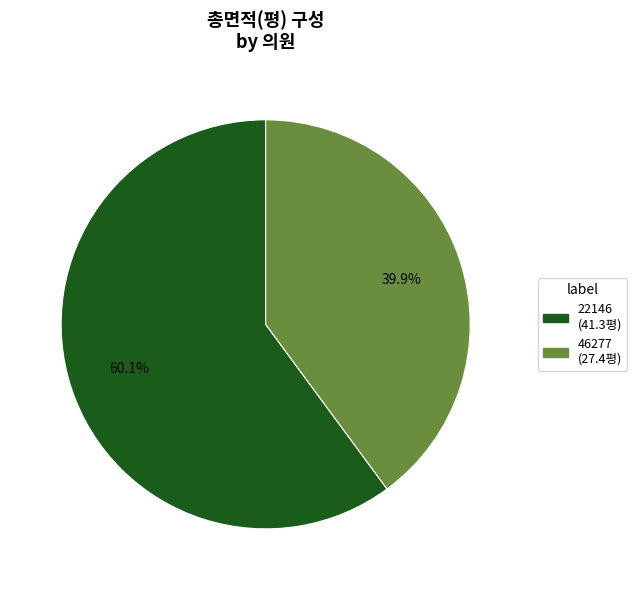

How much of the chart is everything except 46277?

60.1%